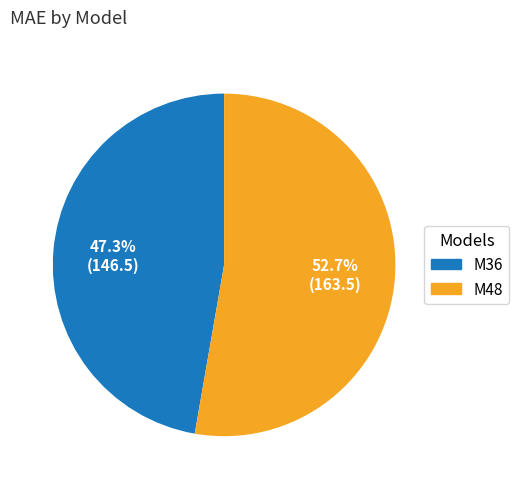

Which slice is the largest?

M48